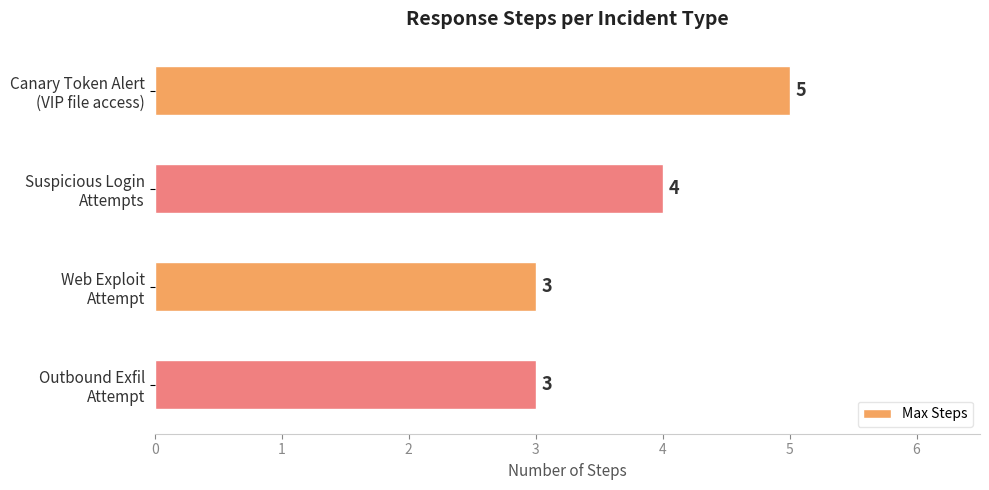

What is the average value?

4